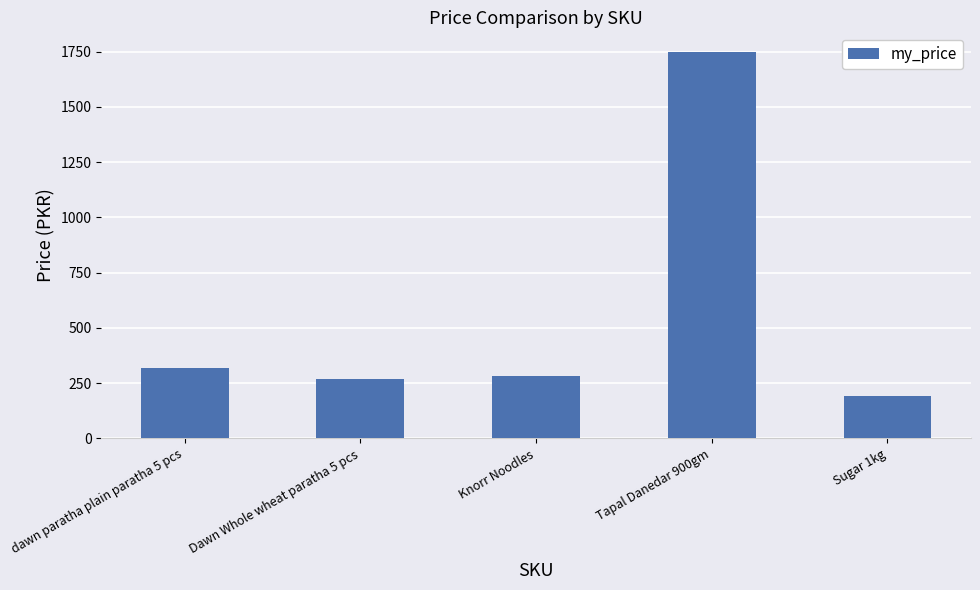

Are the bars horizontal?

No